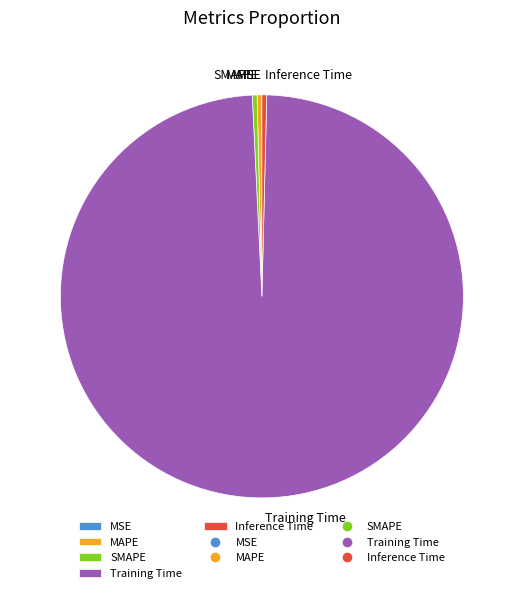

Is there a majority slice in this chart?

Yes